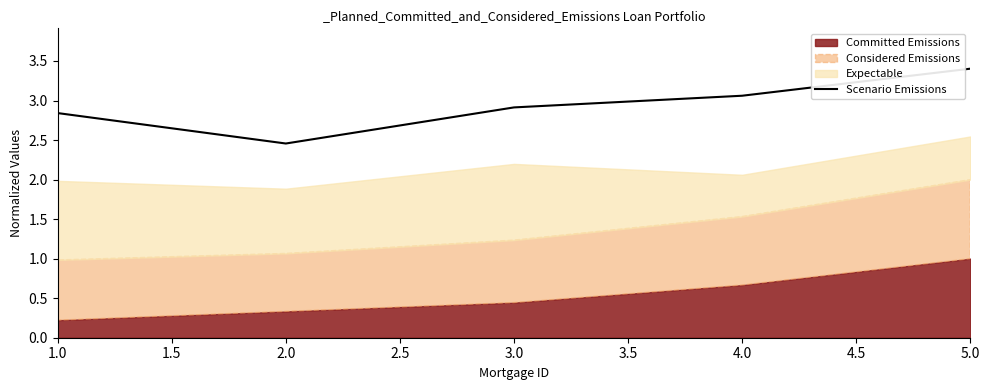

What is the average value?

2.9